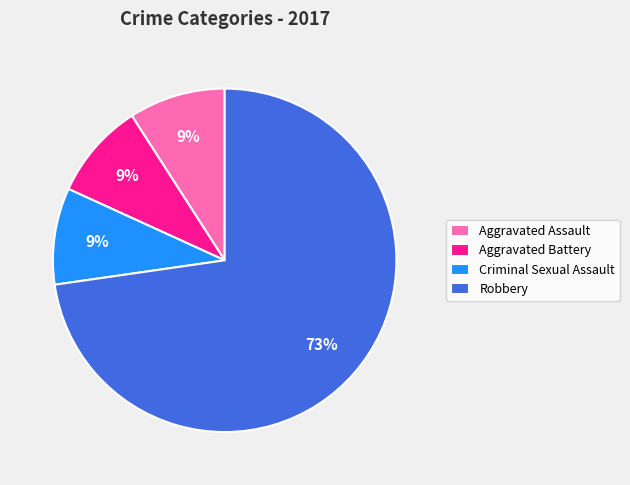

How many segments does this pie chart have?

4